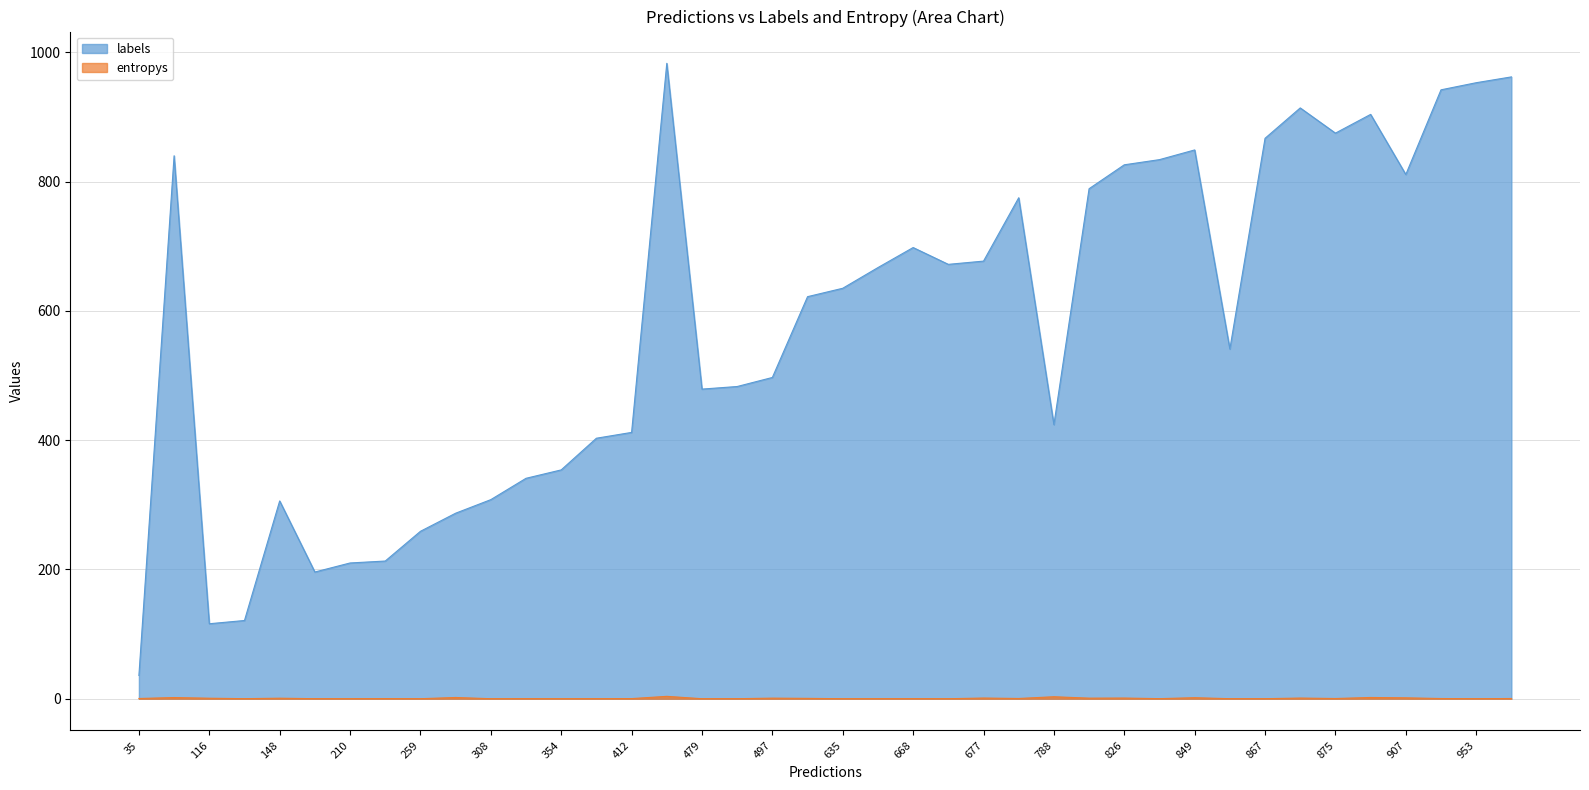

Is the value of labels at 849 greater than the value of entropys at 497?

Yes